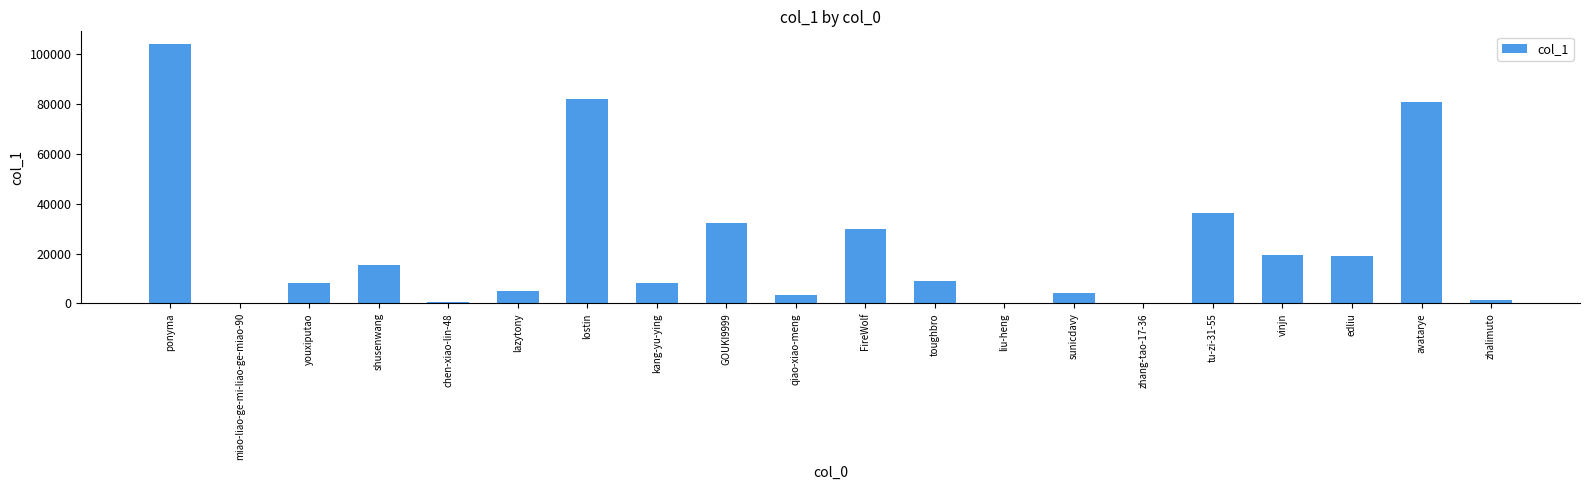

What is the ratio of the value at tu-zi-31-55 to the value at shusenwang?

2.4